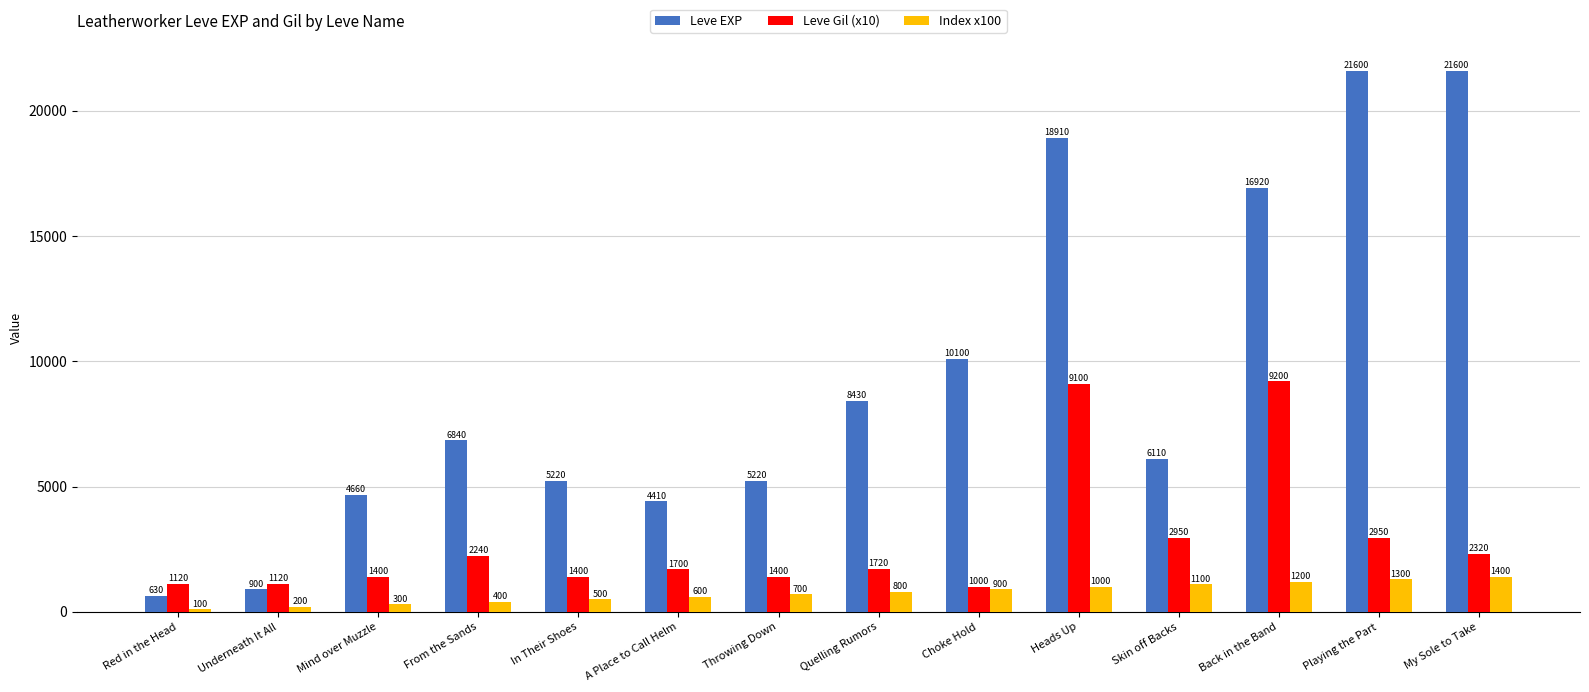

List the series in order of their overall mean, lowest first.

Index x100, Leve Gil (x10), Leve EXP